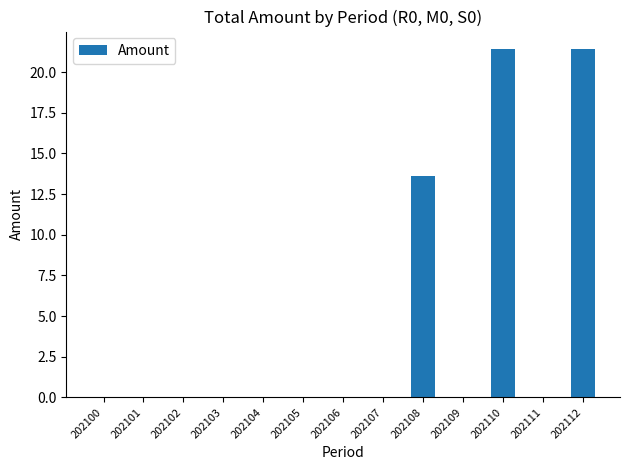

How many series are shown in this chart?

1